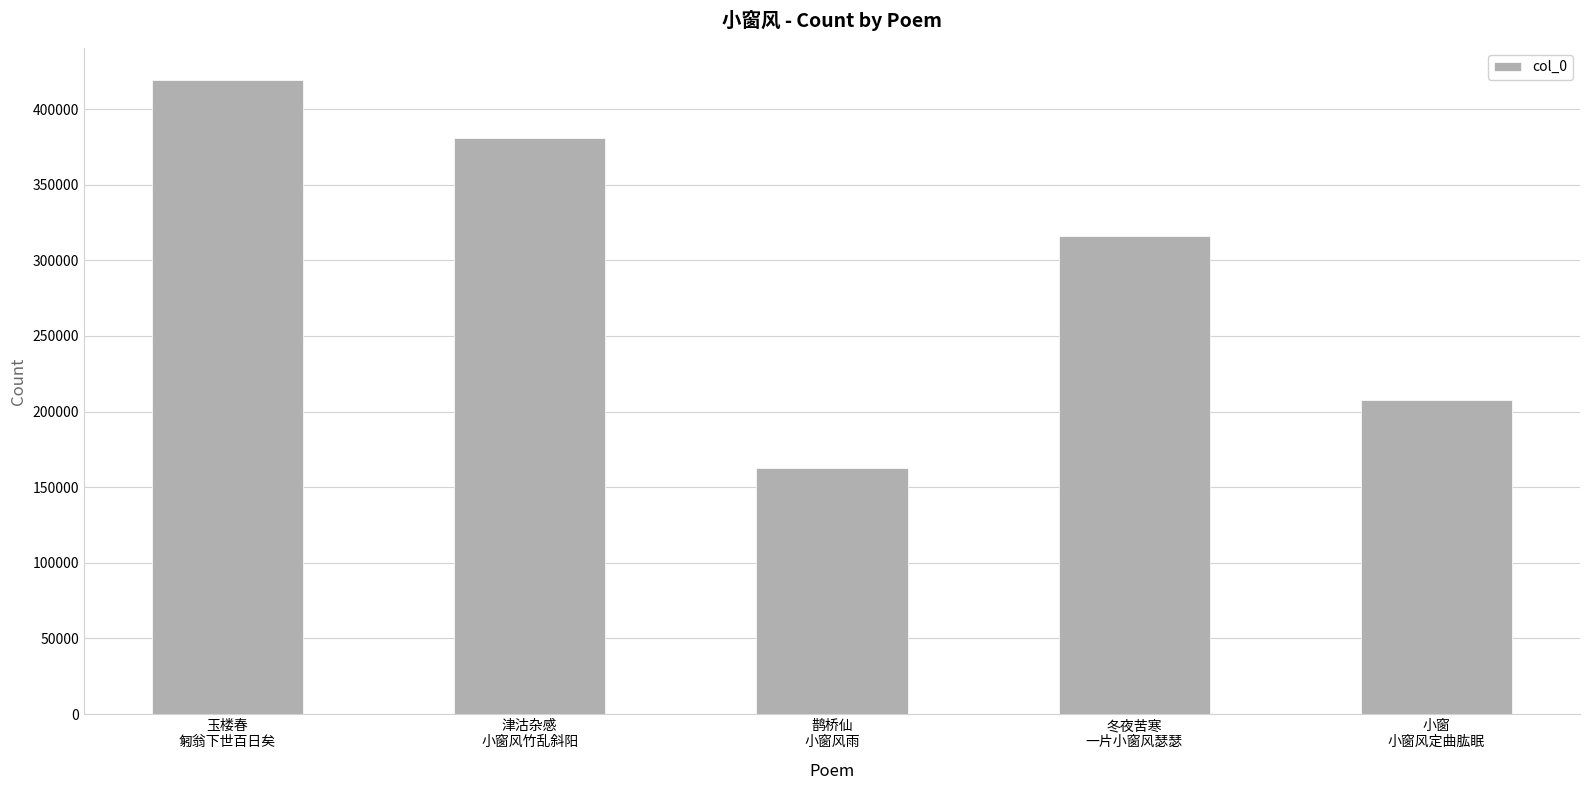

What is the sum of all values?

1486897